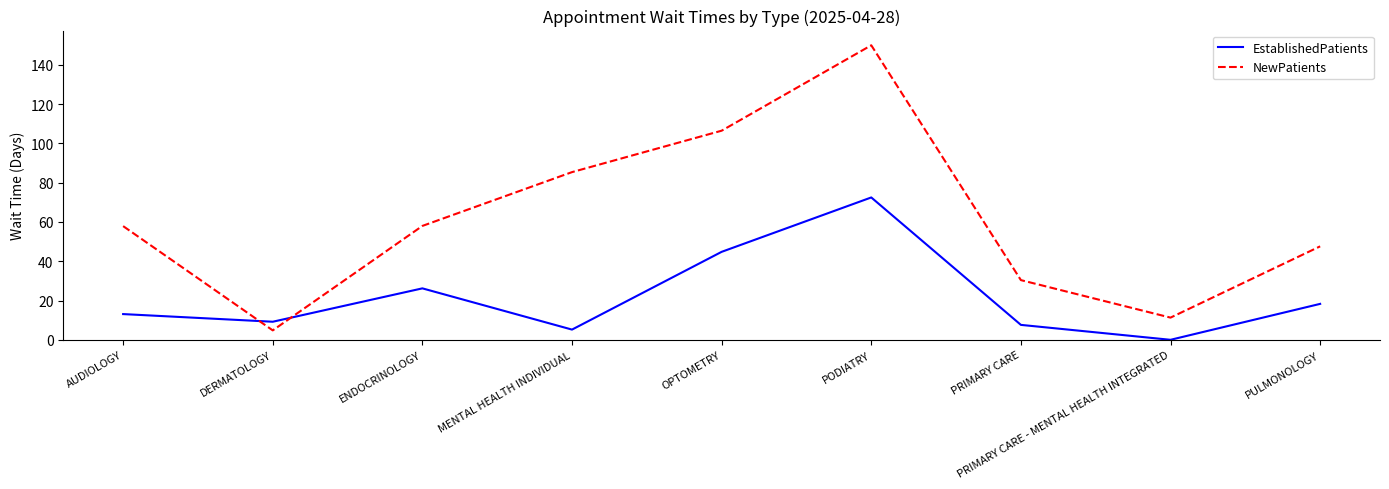

Is the value of NewPatients at DERMATOLOGY greater than the value of EstablishedPatients at PULMONOLOGY?

No